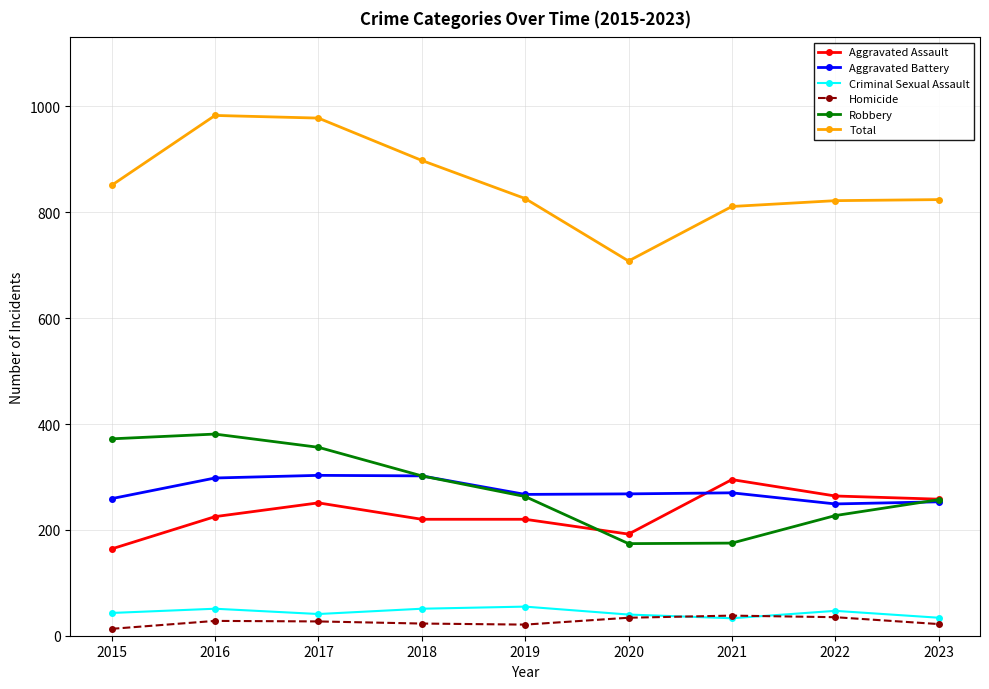

True or false: Robbery and Criminal Sexual Assault intersect in this chart.

False